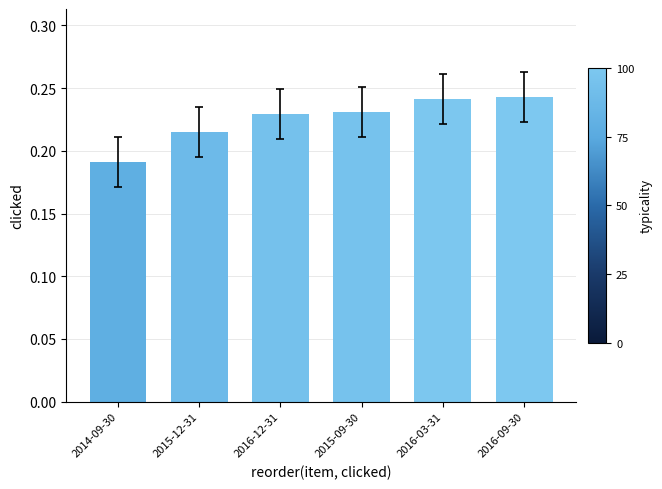

The value at 2015-09-30 is 0.4. True or false?

False